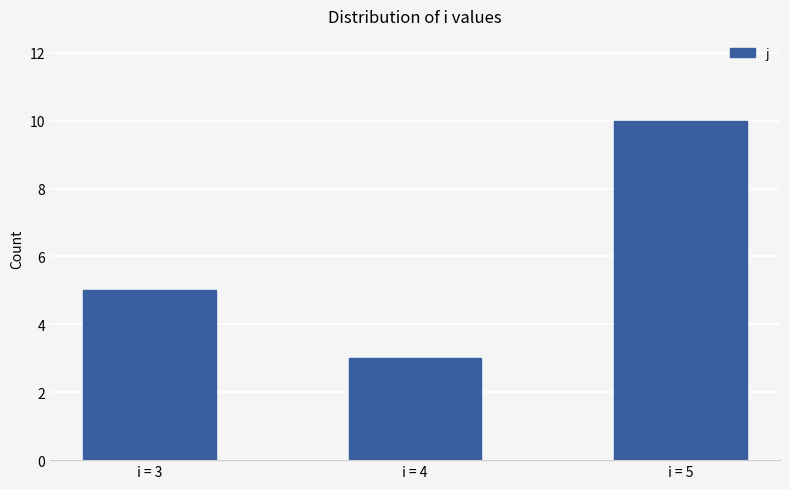

Is it true that the value at i = 5 is 10?

True